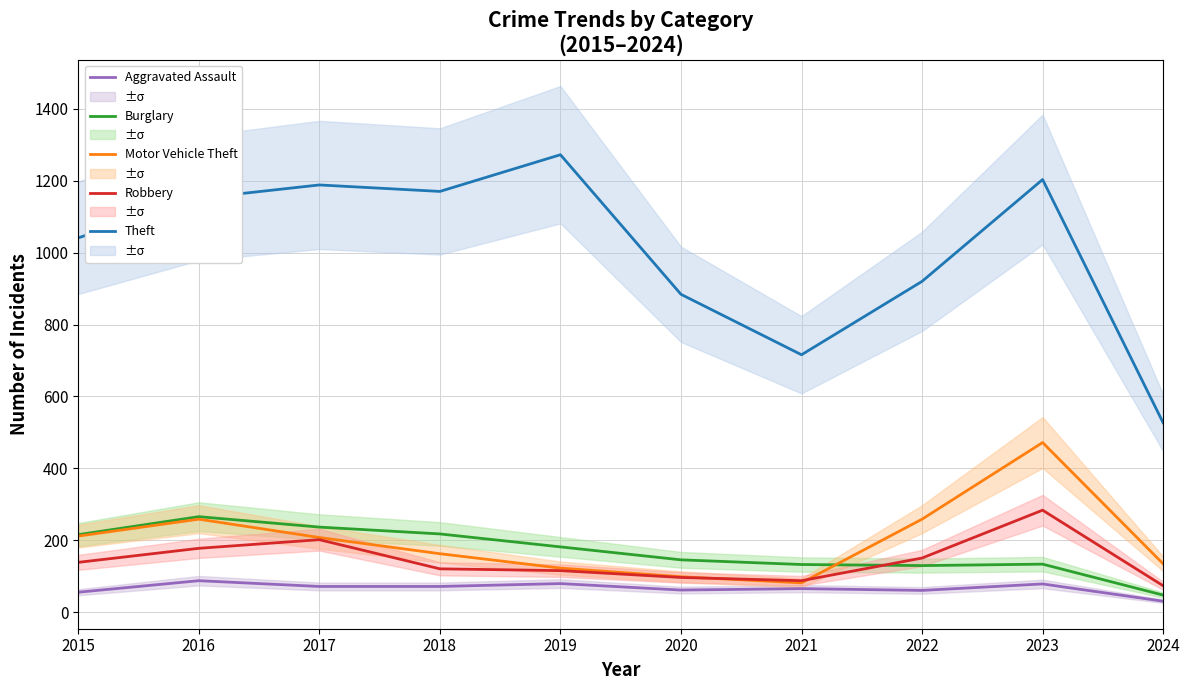

Which has a higher value, 2023 or 2022?

2023